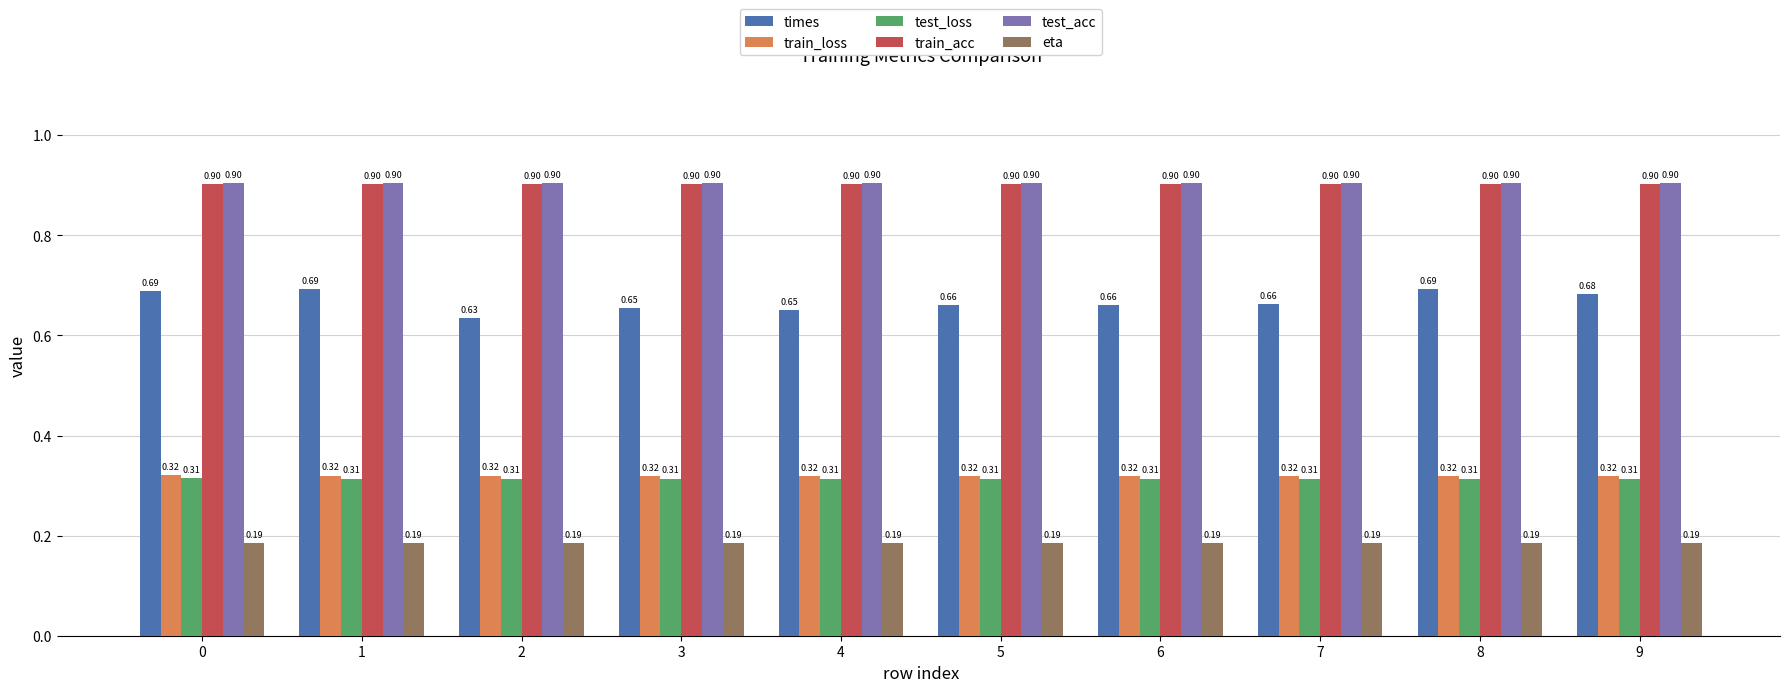

At how many categories does at least one series exceed 0?

10